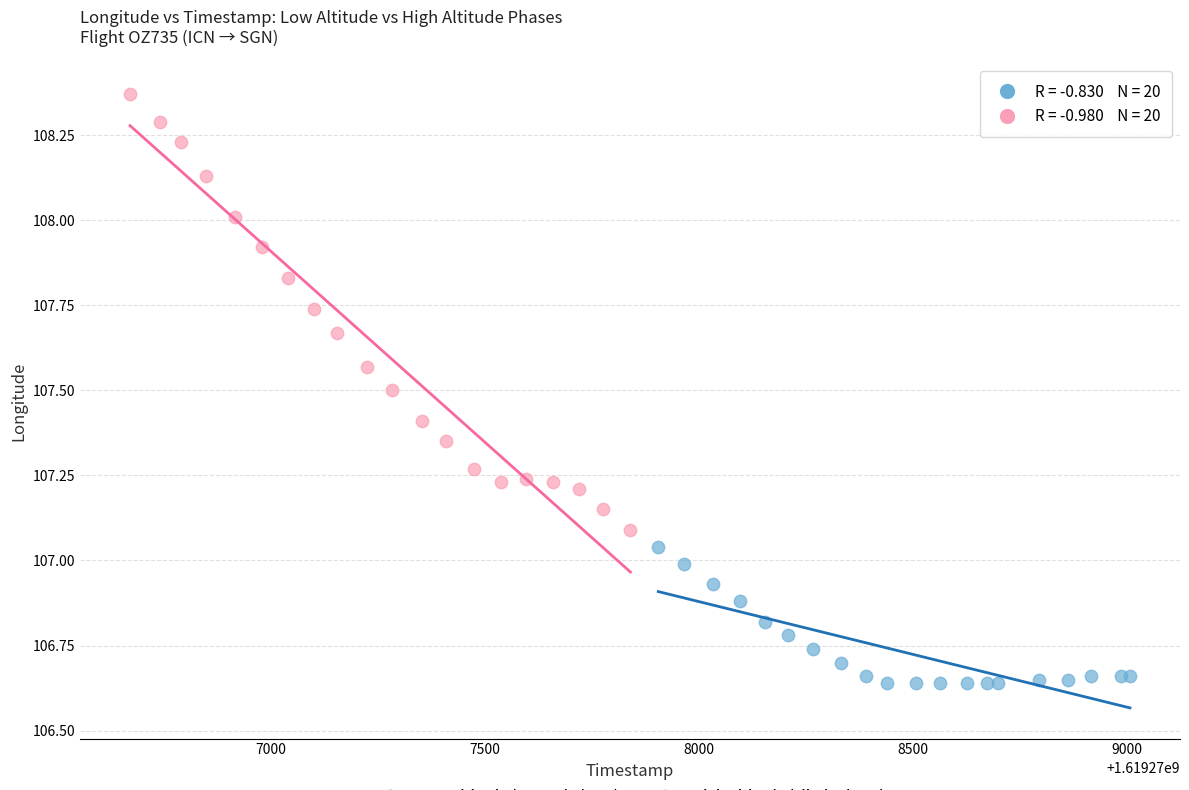

Which series has the widest spread of Y values?

High Altitude (climb phase)